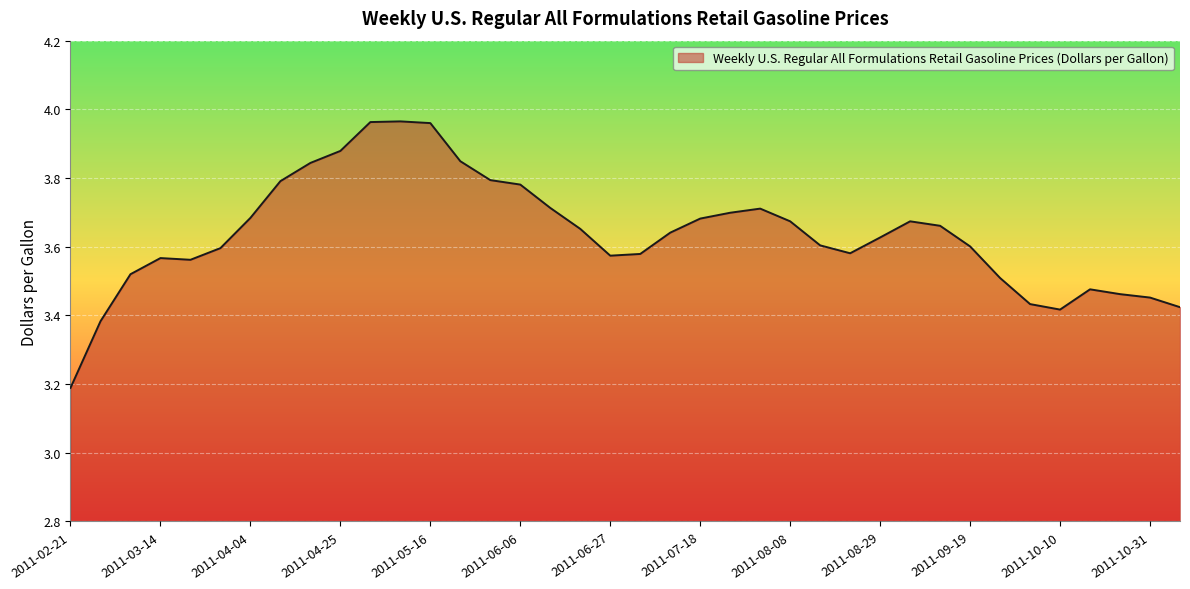

What is the minimum value shown in the chart?

3.2